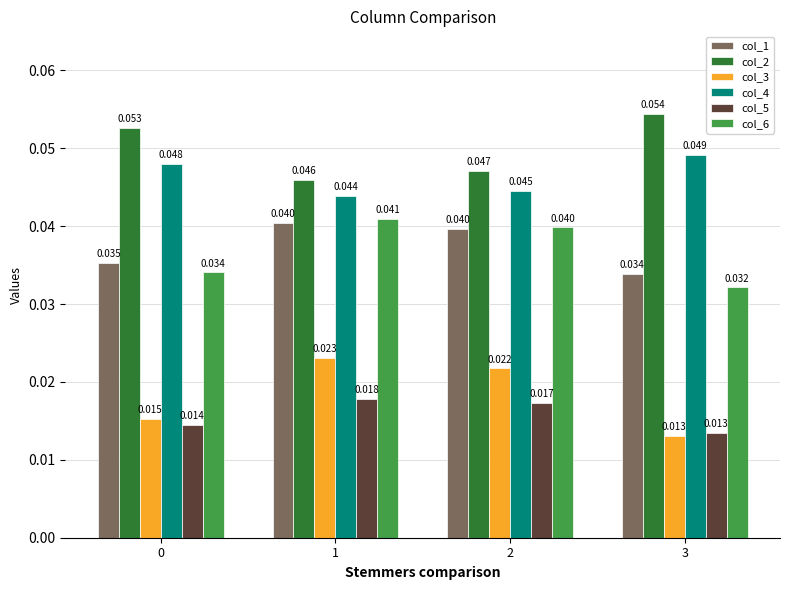

Reading left to right, list all the values displayed in this chart.

col_1: 0.0	0.0	0.0	0.0
col_2: 0.1	0.0	0.0	0.1
col_3: 0.0	0.0	0.0	0.0
col_4: 0.0	0.0	0.0	0.0
col_5: 0.0	0.0	0.0	0.0
col_6: 0.0	0.0	0.0	0.0